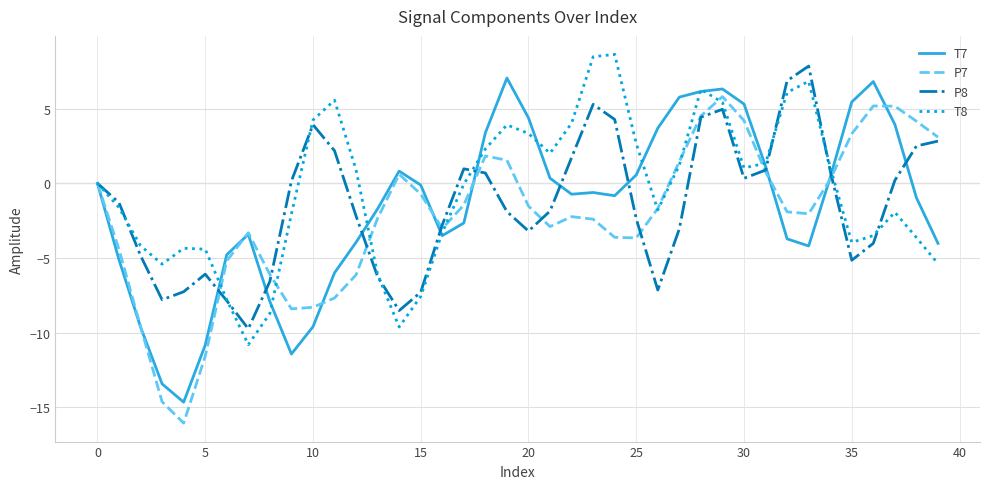

What is the maximum value for T7?

7.0